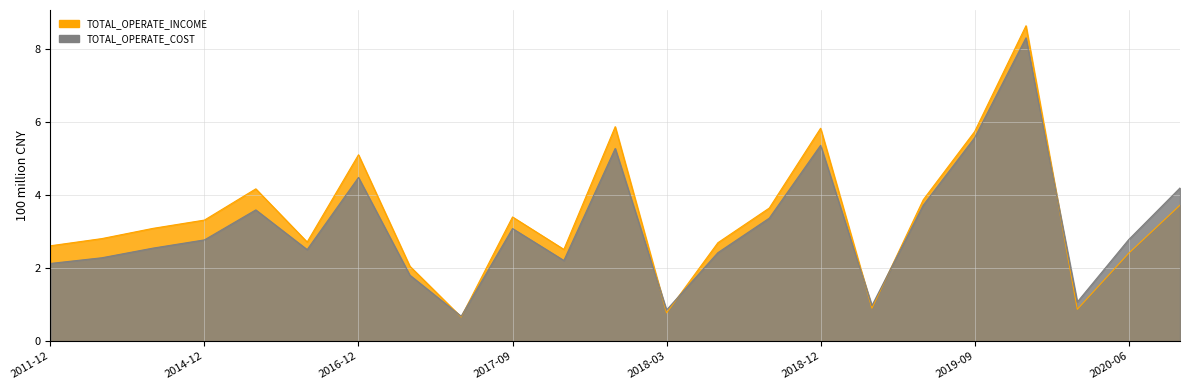

Count the number of data series in this chart.

2